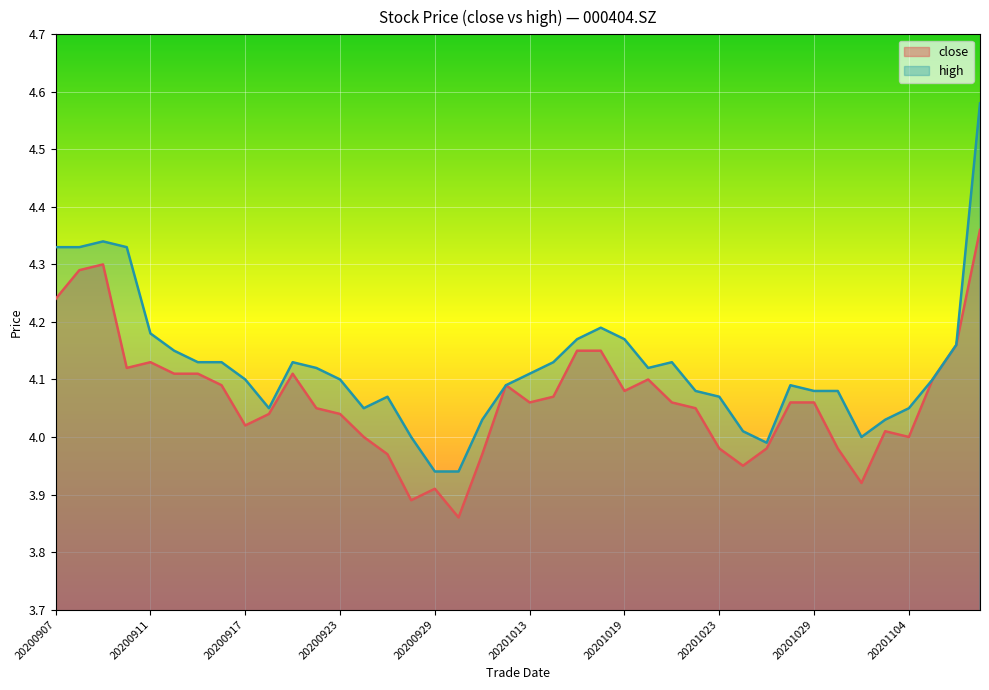

Reading left to right, extract all data points from this chart.

close: 20200907=4.2	20200908=4.3	20200909=4.3	20200910=4.1	20200911=4.1	20200914=4.1	20200915=4.1	20200916=4.1	20200917=4.0	20200918=4.0	20200921=4.1	20200922=4.0	20200923=4.0	20200924=4.0	20200925=4.0	20200928=3.9	20200929=3.9	20200930=3.9	20201009=4.0	20201012=4.1	20201013=4.1	20201014=4.1	20201015=4.2	20201016=4.2	20201019=4.1	20201020=4.1	20201021=4.1	20201022=4.0	20201023=4.0	20201026=4.0	20201027=4.0	20201028=4.1	20201029=4.1	20201030=4.0	20201102=3.9	20201103=4.0	20201104=4.0	20201105=4.1	20201106=4.2	20201109=4.4
high: 20200907=4.3	20200908=4.3	20200909=4.3	20200910=4.3	20200911=4.2	20200914=4.2	20200915=4.1	20200916=4.1	20200917=4.1	20200918=4.0	20200921=4.1	20200922=4.1	20200923=4.1	20200924=4.0	20200925=4.1	20200928=4.0	20200929=3.9	20200930=3.9	20201009=4.0	20201012=4.1	20201013=4.1	20201014=4.1	20201015=4.2	20201016=4.2	20201019=4.2	20201020=4.1	20201021=4.1	20201022=4.1	20201023=4.1	20201026=4.0	20201027=4.0	20201028=4.1	20201029=4.1	20201030=4.1	20201102=4.0	20201103=4.0	20201104=4.0	20201105=4.1	20201106=4.2	20201109=4.6